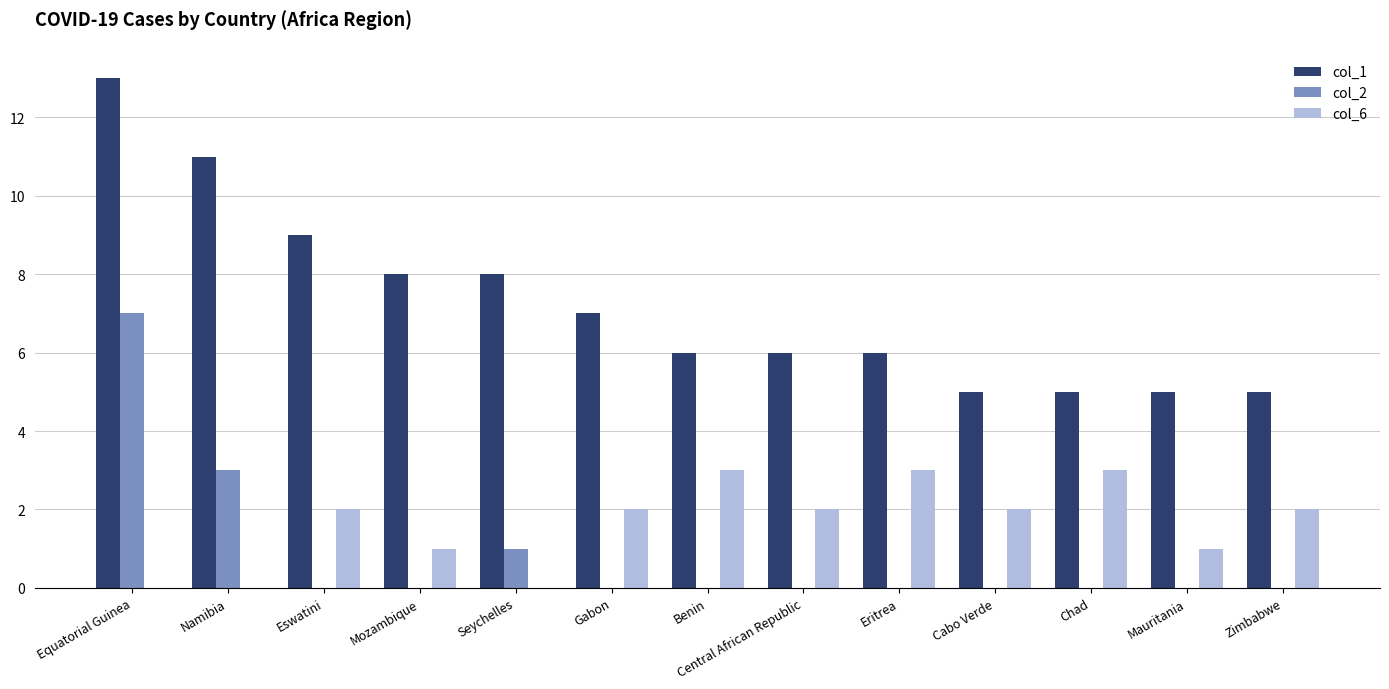

Is it true that col_2 equals -4 at Cabo Verde?

False